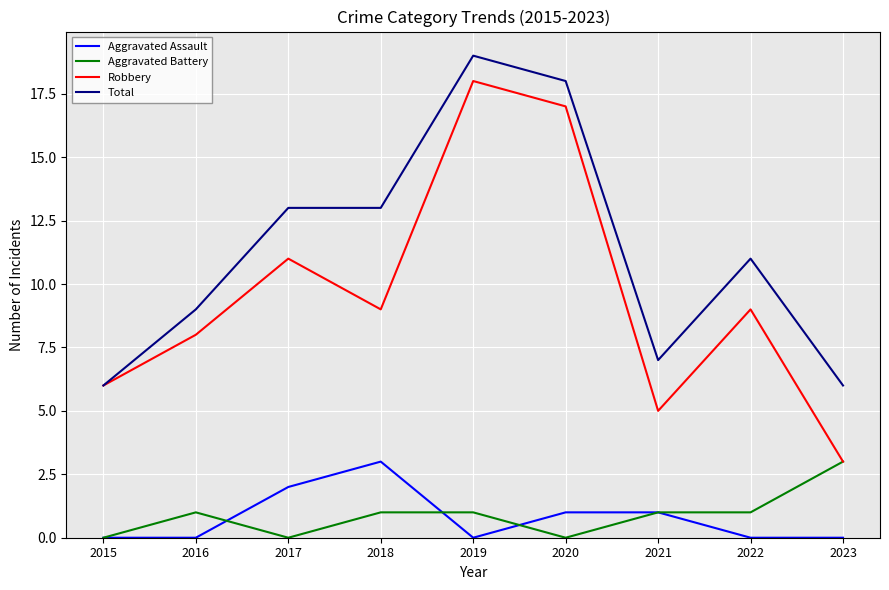

True or false: Aggravated Battery and Total cross at least once.

False